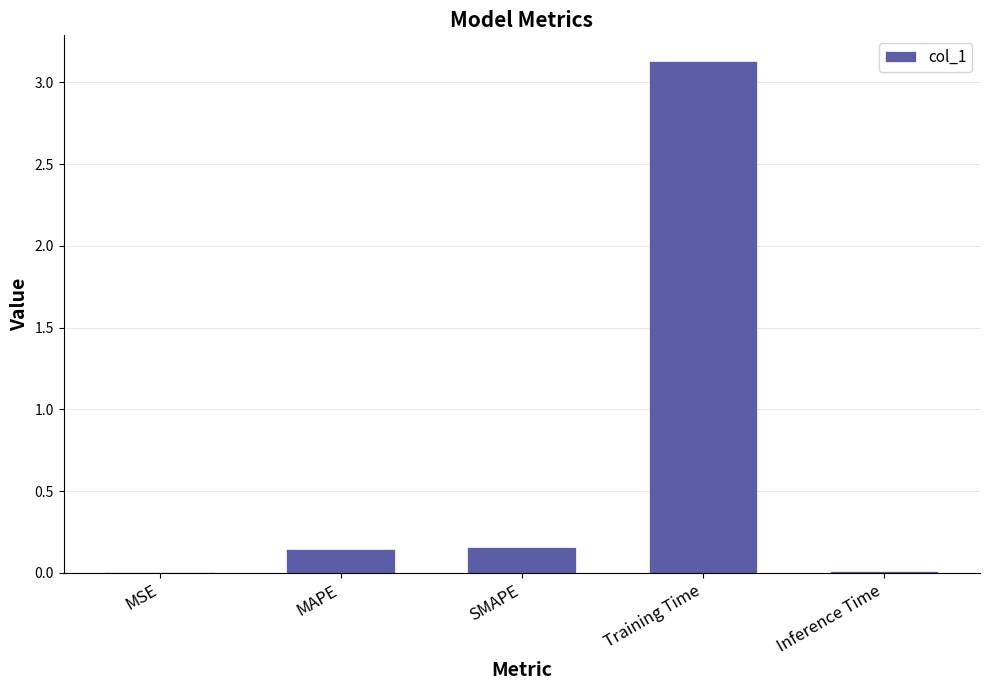

The chart shows a value of 0.0 at Inference Time. True or false?

True